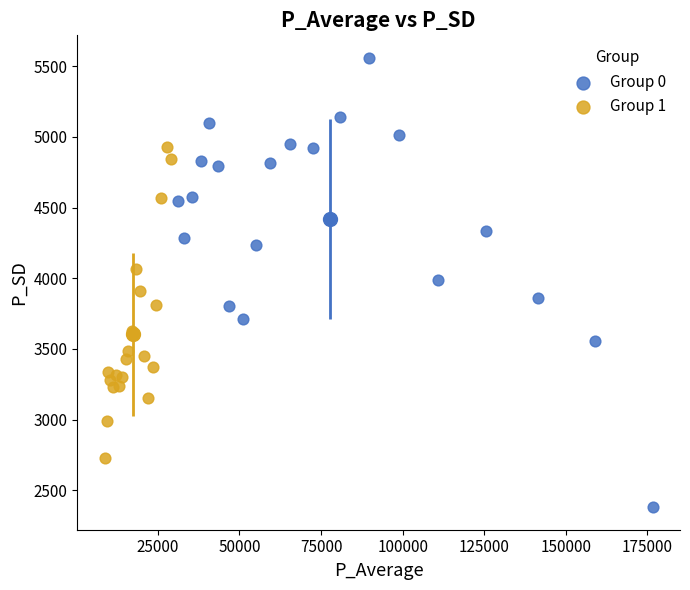

Which series has the widest spread of Y values?

Group 0